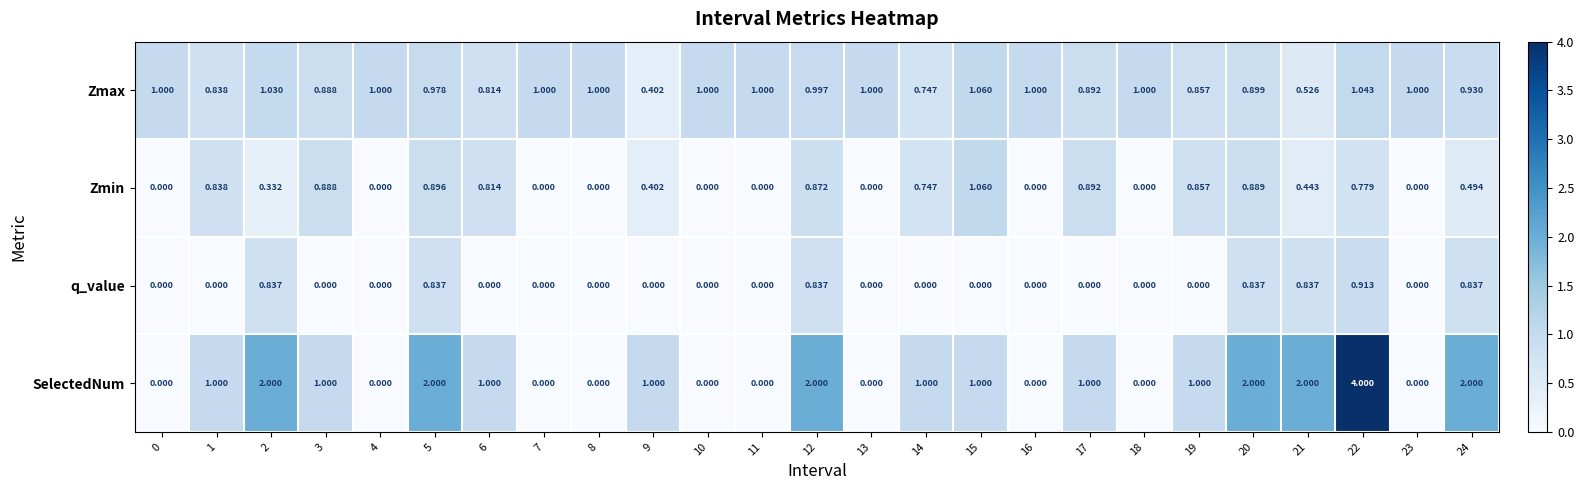

Which series has the widest spread of values?

SelectedNum